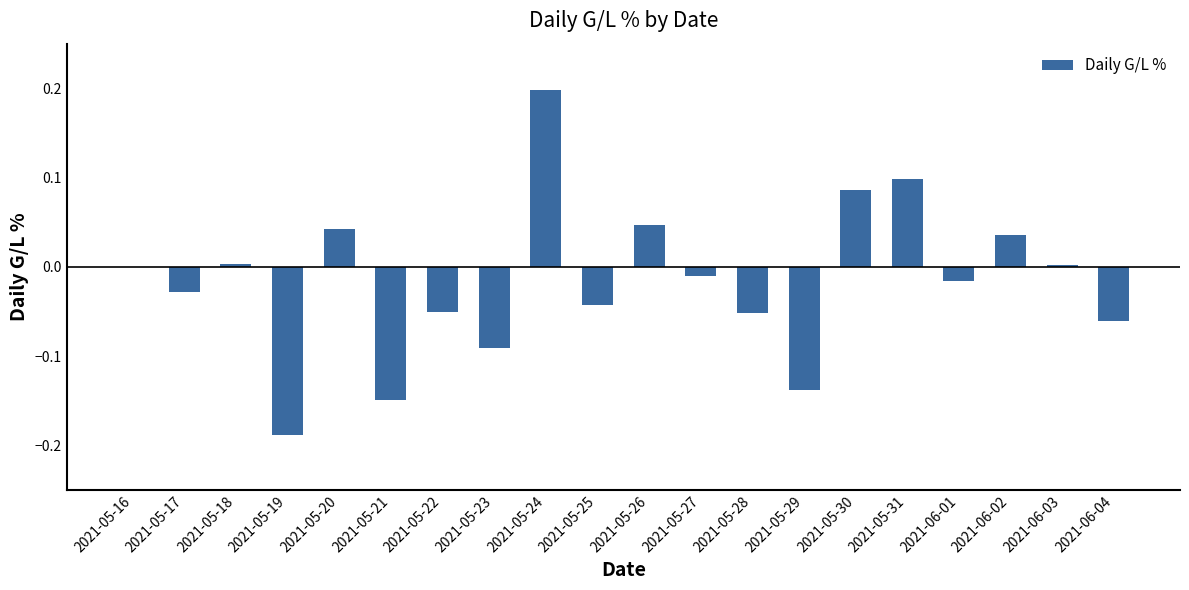

The value at 2021-05-26 is 0.0. True or false?

True